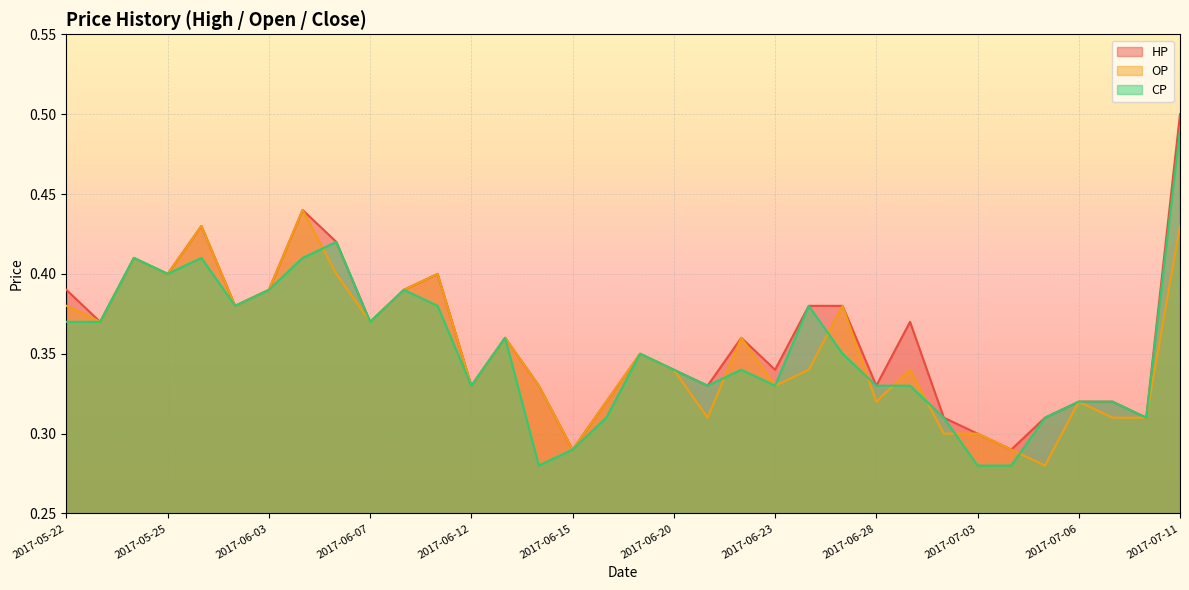

What is the label of the 5th point from the left?

2017-05-31